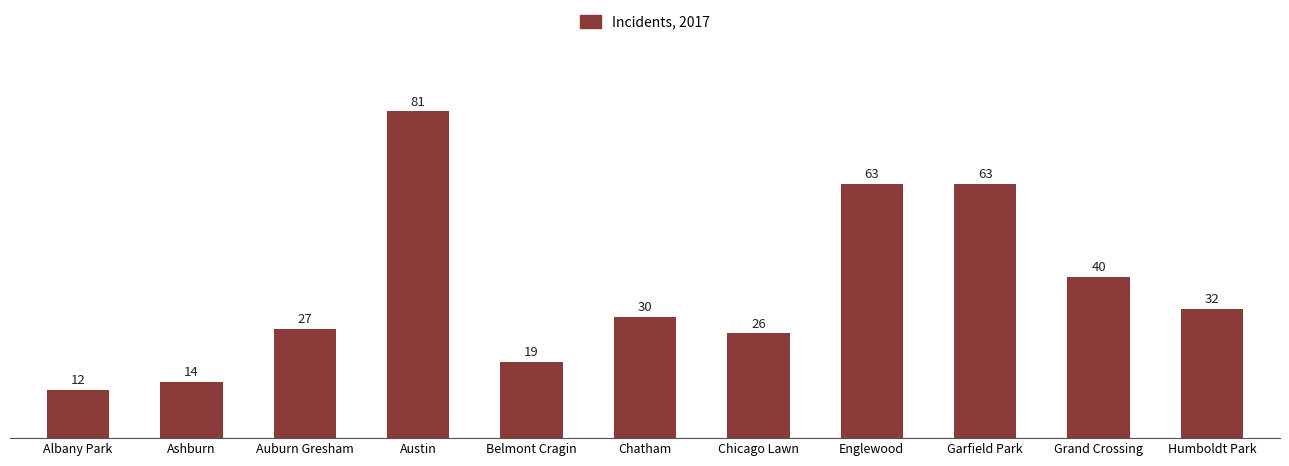

What is the difference between the second highest and minimum values?

51